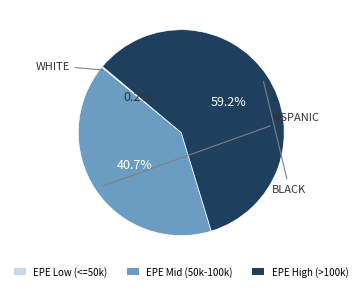

To the nearest percent, what is the average slice percentage?

33%